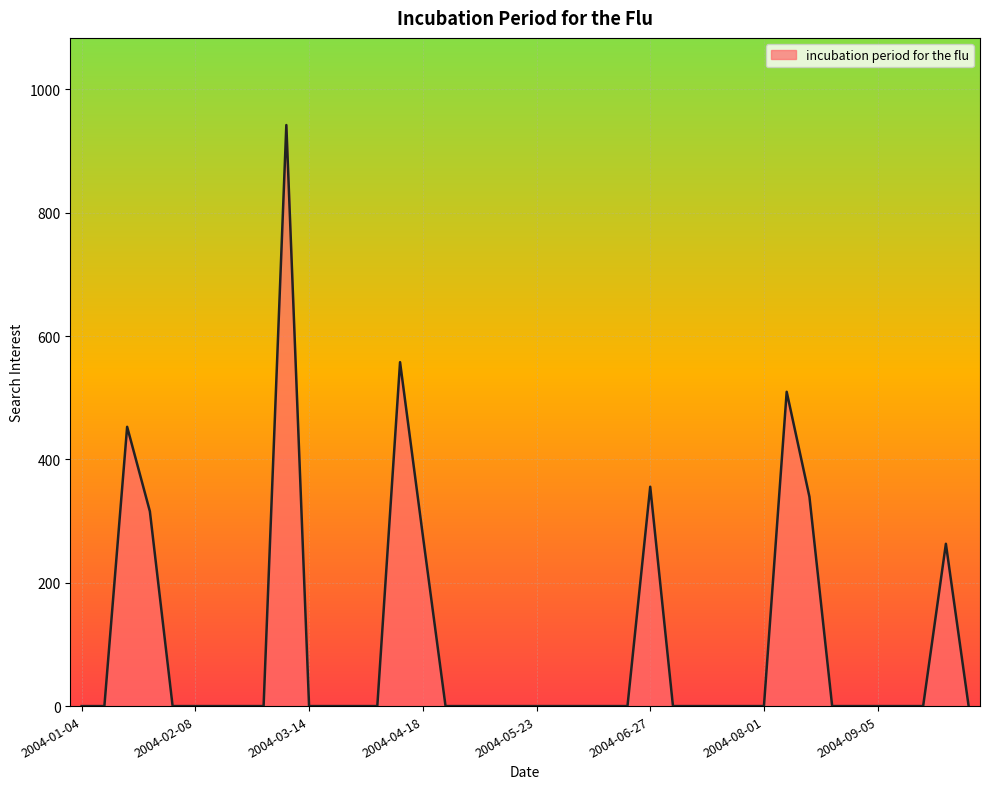

Reading right to left, list all the values displayed in this chart.

0.0	263.2	0.0	0.0	0.0	0.0	0.0	339.5	509.7	0.0	0.0	0.0	0.0	0.0	355.7	0.0	0.0	0.0	0.0	0.0	0.0	0.0	0.0	0.0	277.1	557.7	0.0	0.0	0.0	0.0	942.3	0.0	0.0	0.0	0.0	0.0	315.8	452.9	0.0	0.0